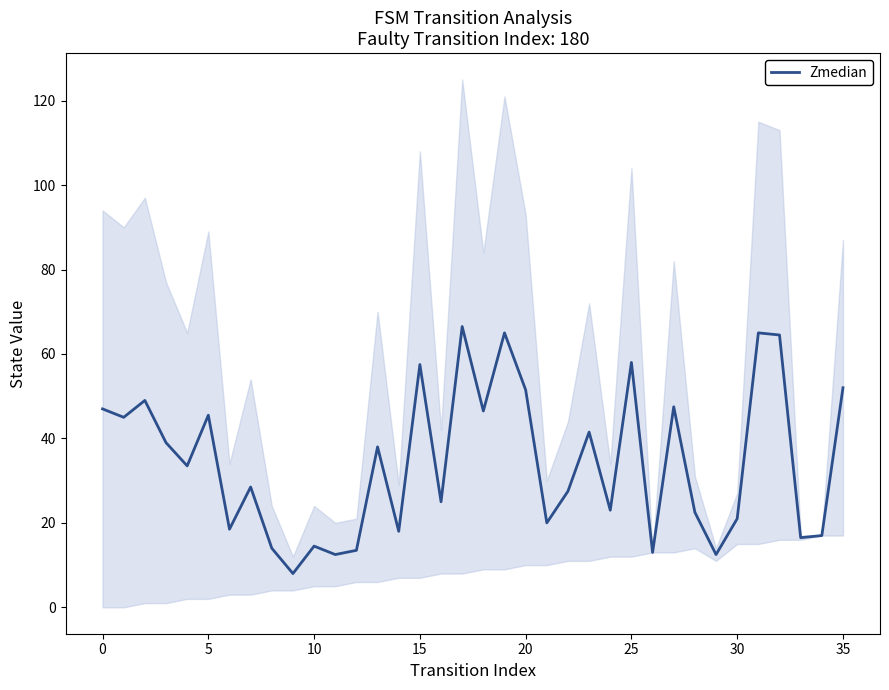

What is the average value?

34.4